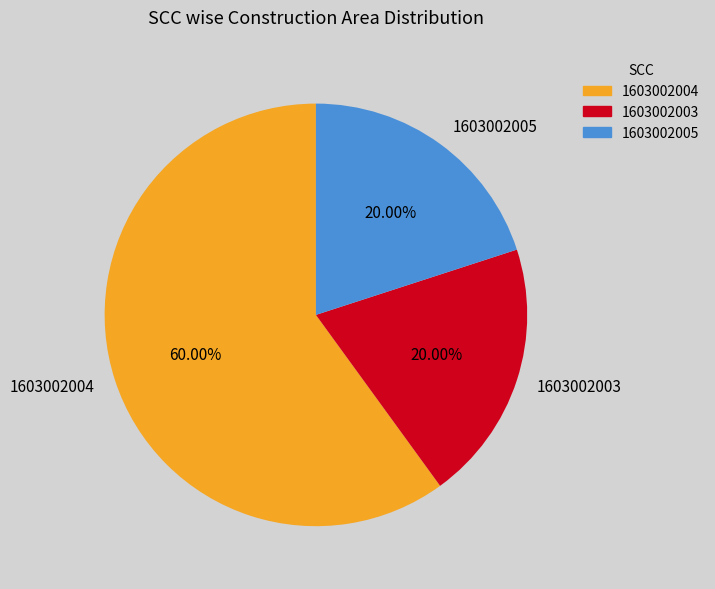

Does 1603002004 account for over 50% of the chart?

Yes